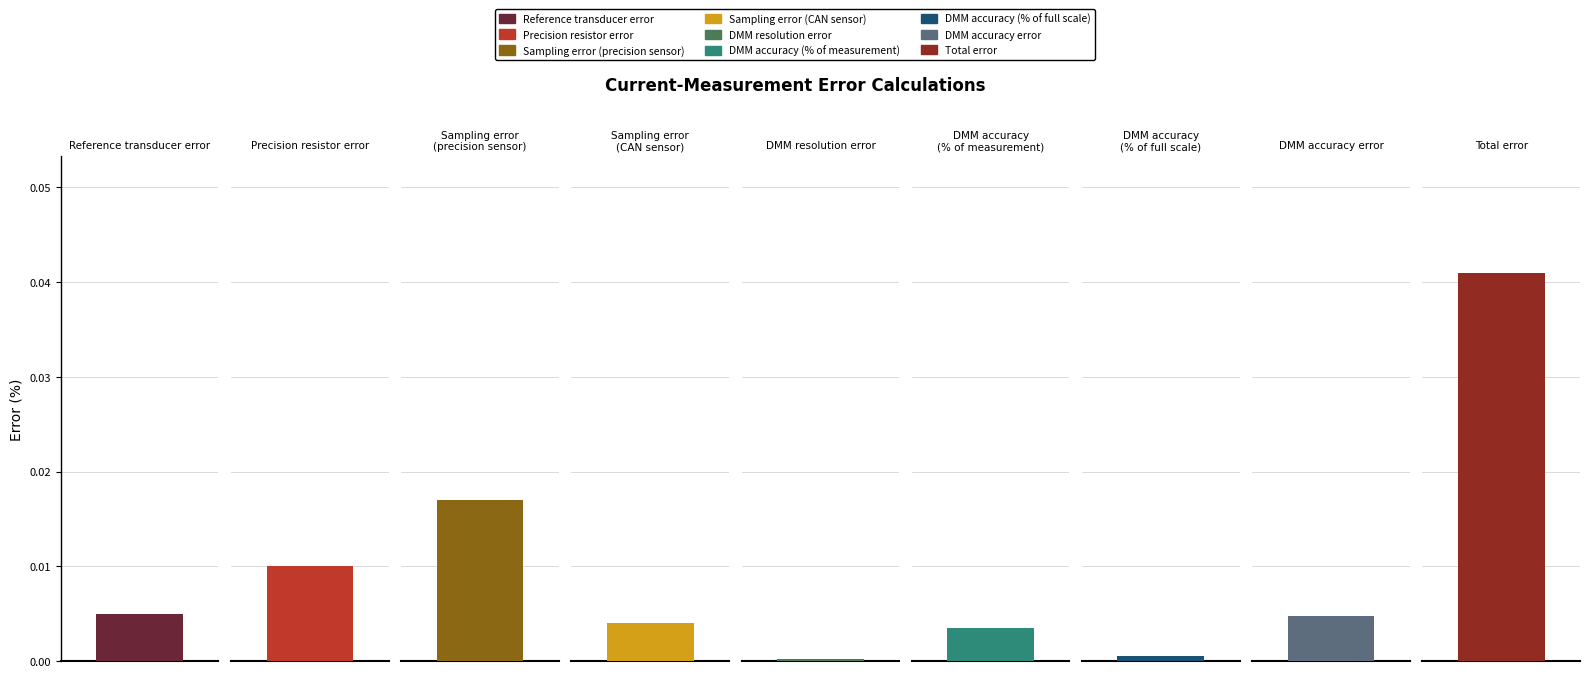

Which label corresponds to the largest value in the chart?

Total error